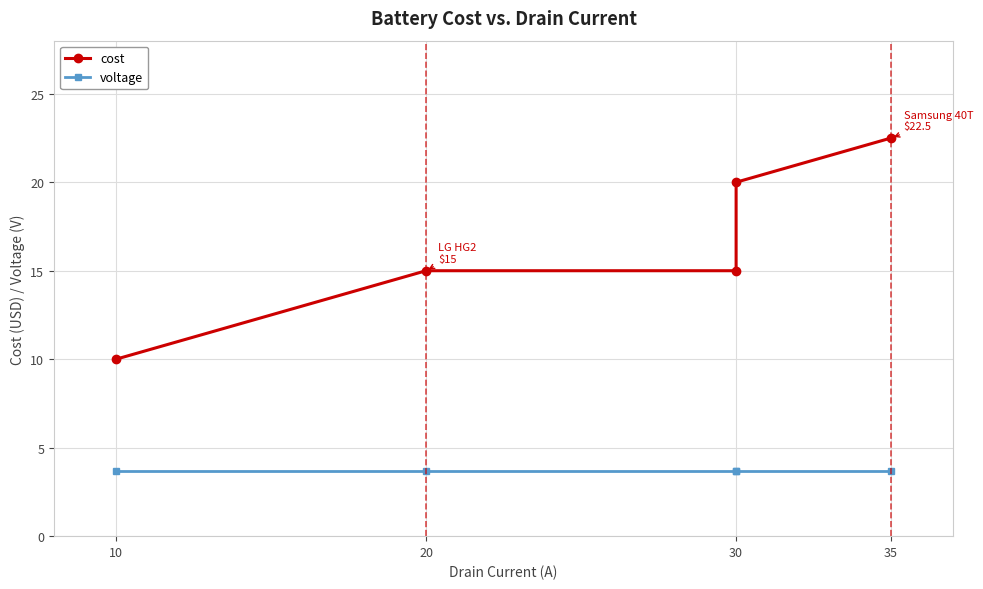

At 35, list the series in order from largest to smallest.

cost, voltage